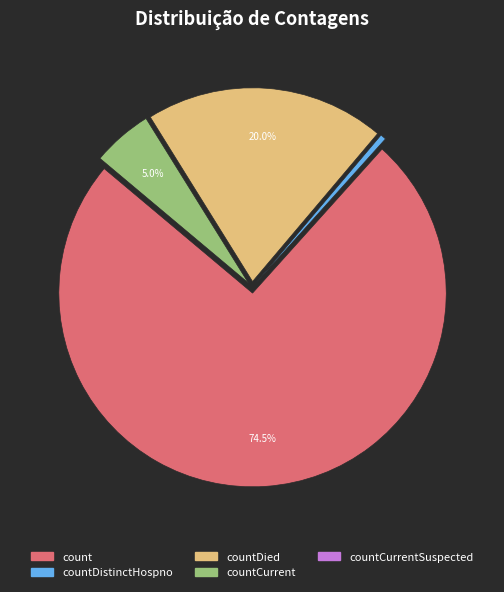

To the nearest percent, what is the difference between the largest and smallest slice percentages?

74%